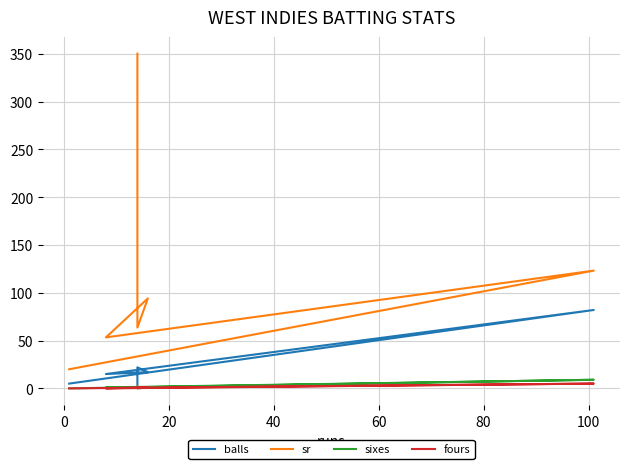

In sixes, how many points are higher than both neighbors (excluding endpoints)?

1